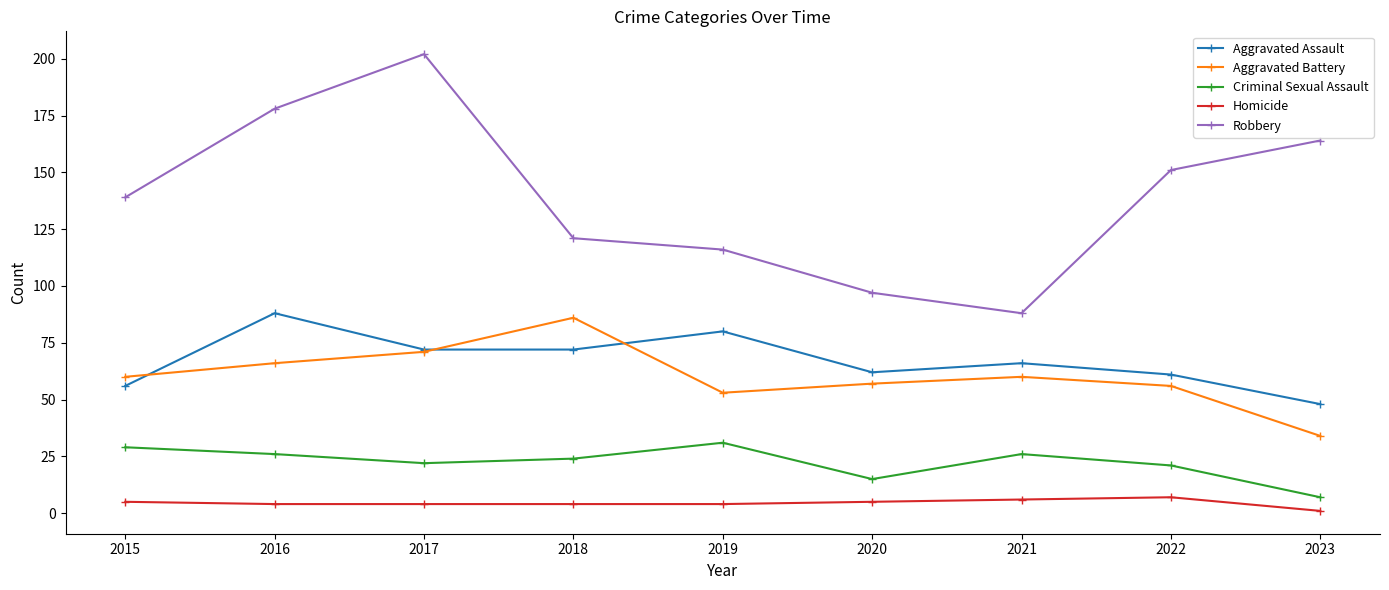

How many lines are shown in the chart?

5